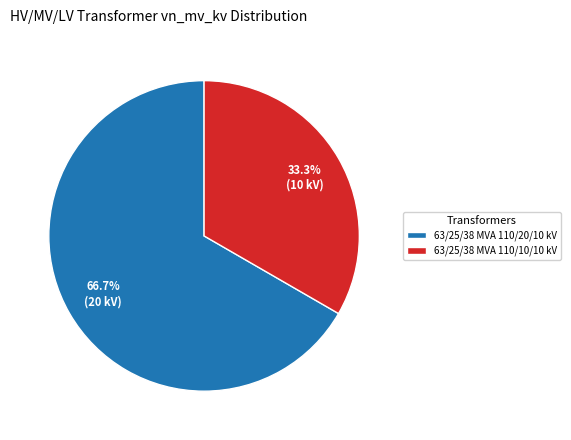

True or false: 63/25/38 MVA 110/10/10 kV accounts for 33% of the total.

True